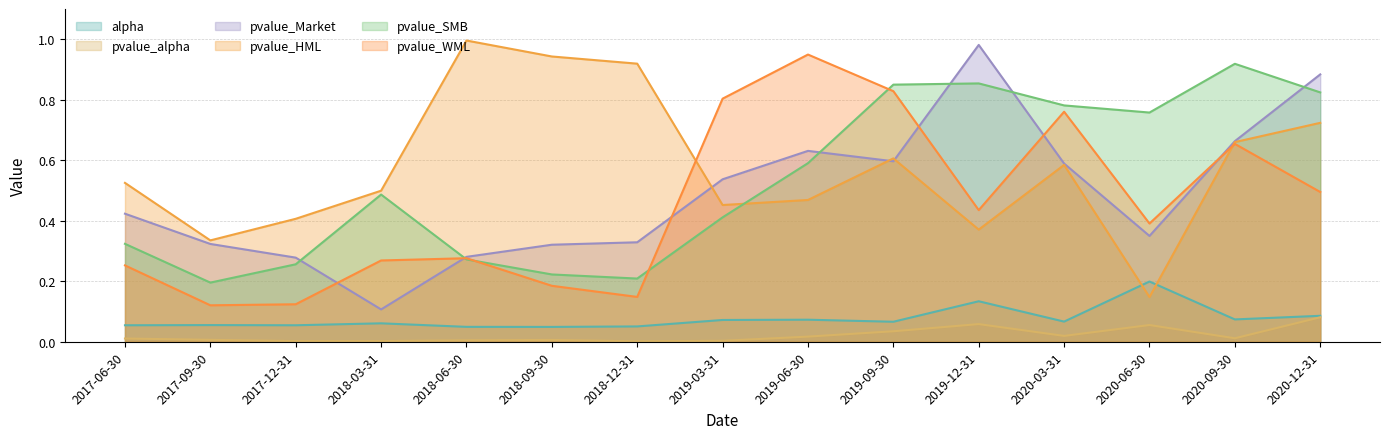

What is the difference between the second highest and second lowest values in the alpha series?

0.1